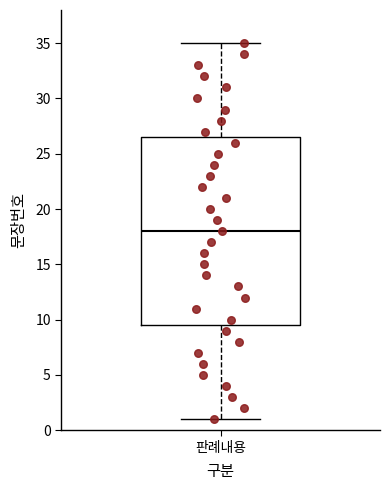

Where does the lower whisker of the box for 판례내용 end on the y-axis? The values are not printed on the chart, so give them approximately, as read against the axis.

1.0